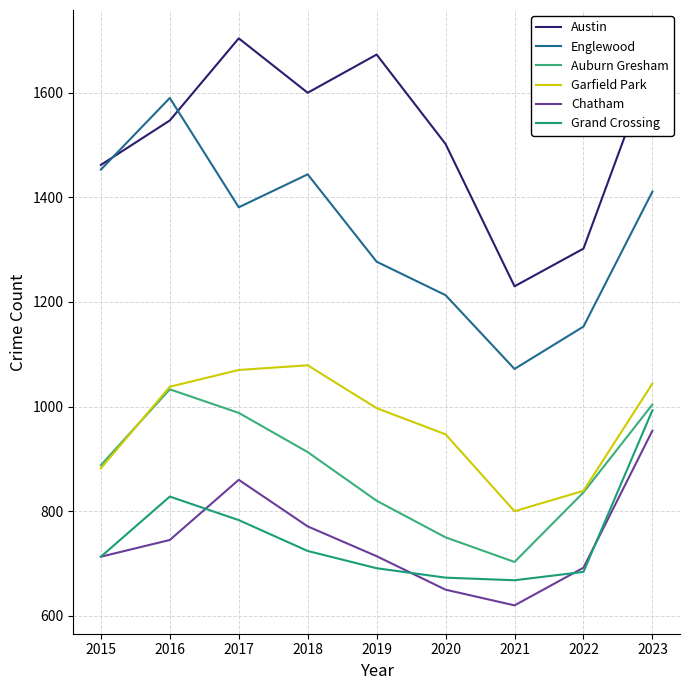

How many distinct data groups are displayed?

6